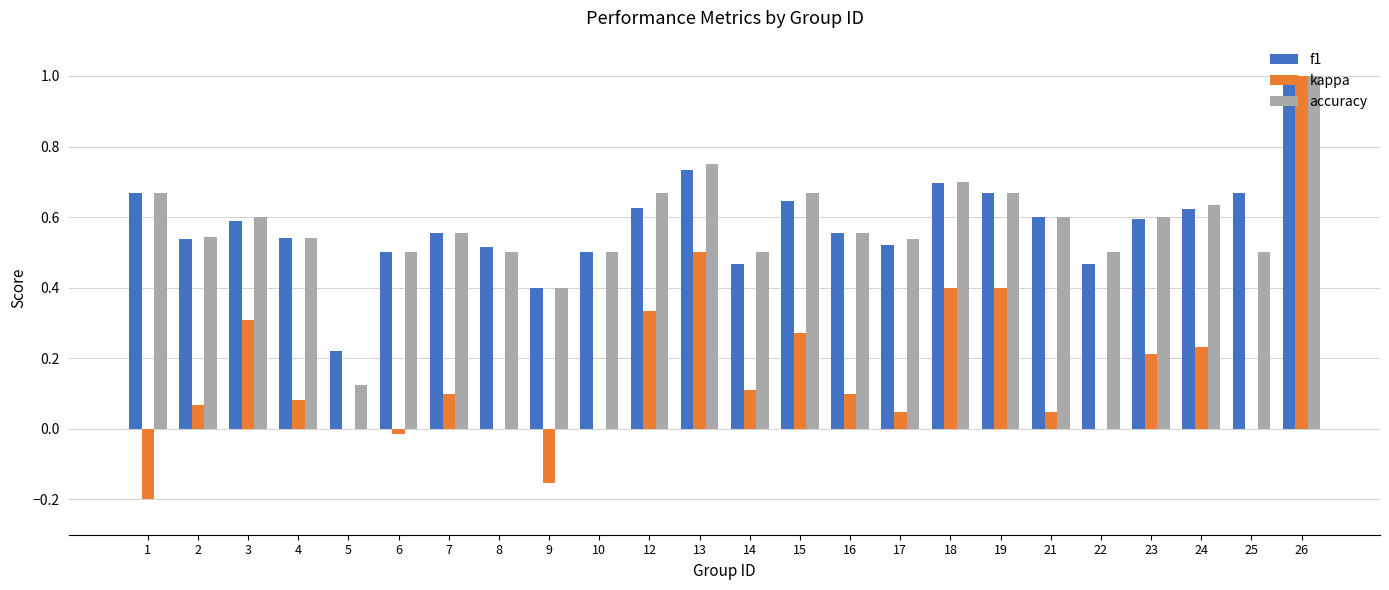

Which series has the widest spread of values?

kappa